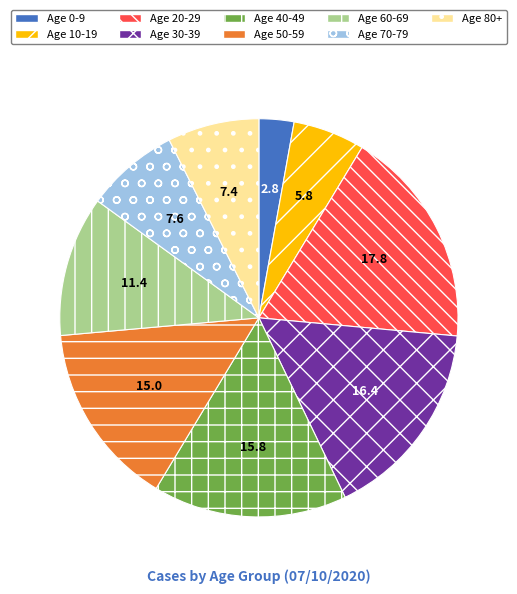

Which category has the biggest portion of the pie?

Age 20-29